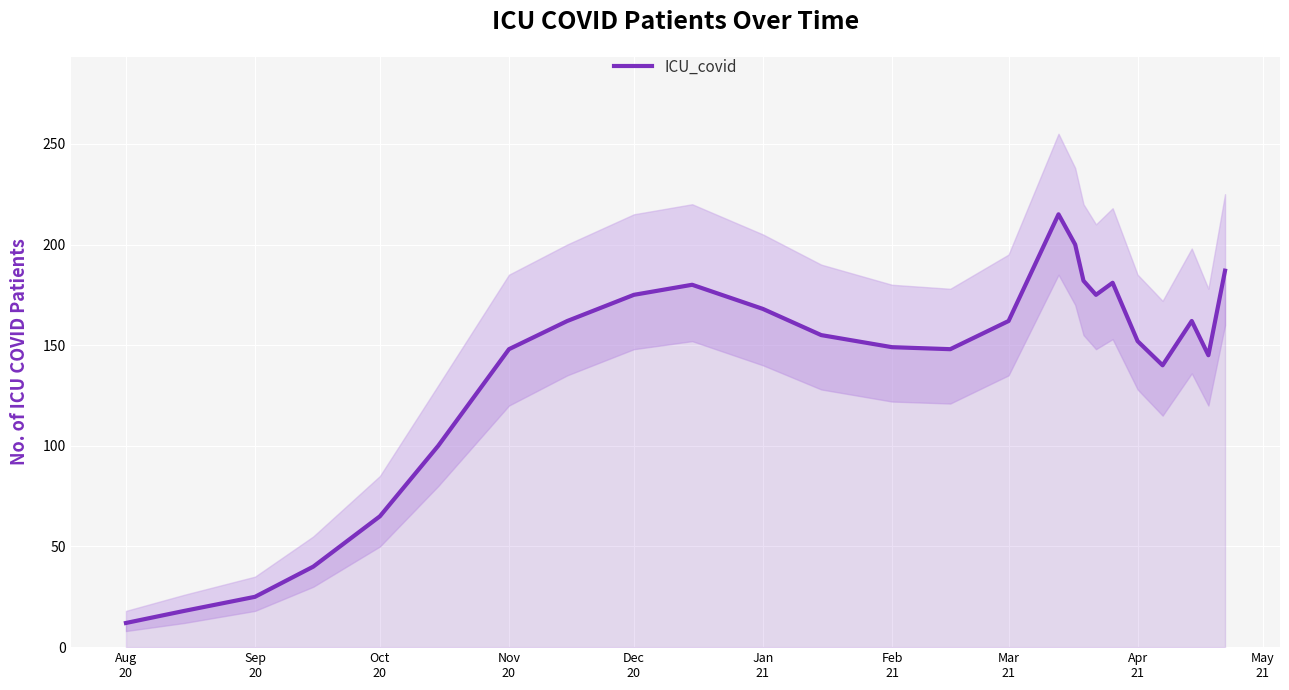

What is the highest value of the ICU_covid series?

215